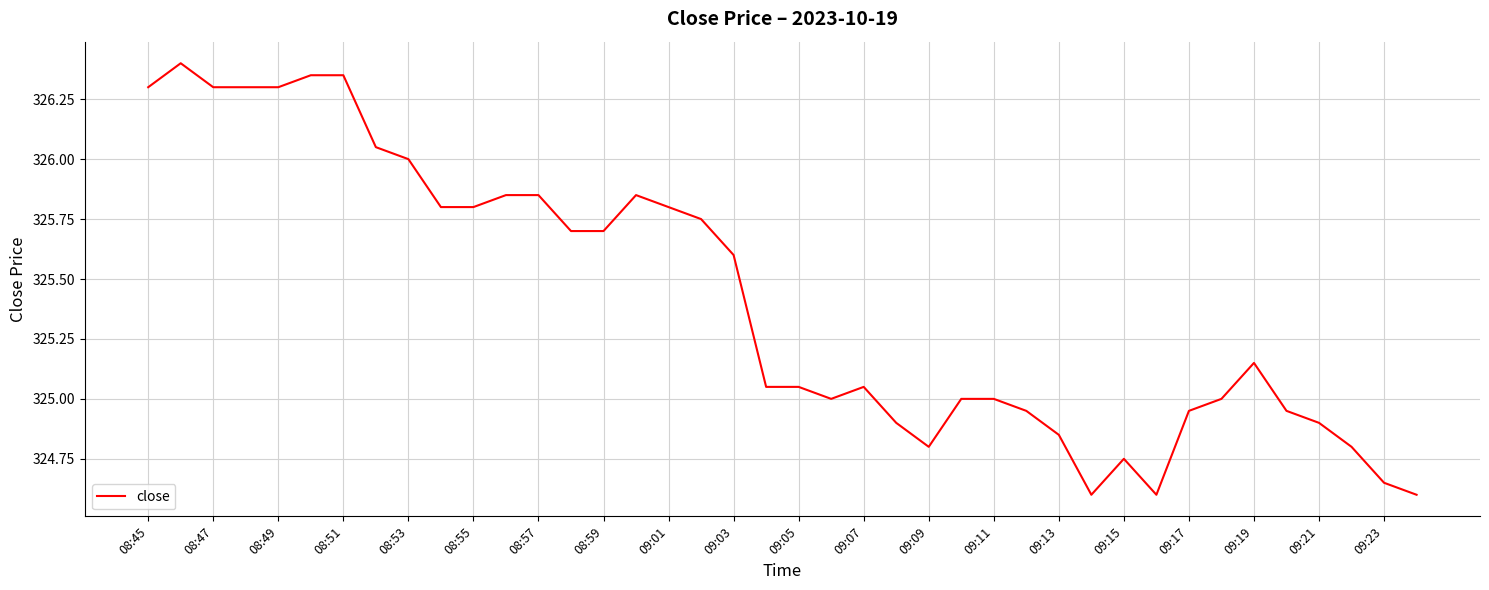

What is the average value?

325.4